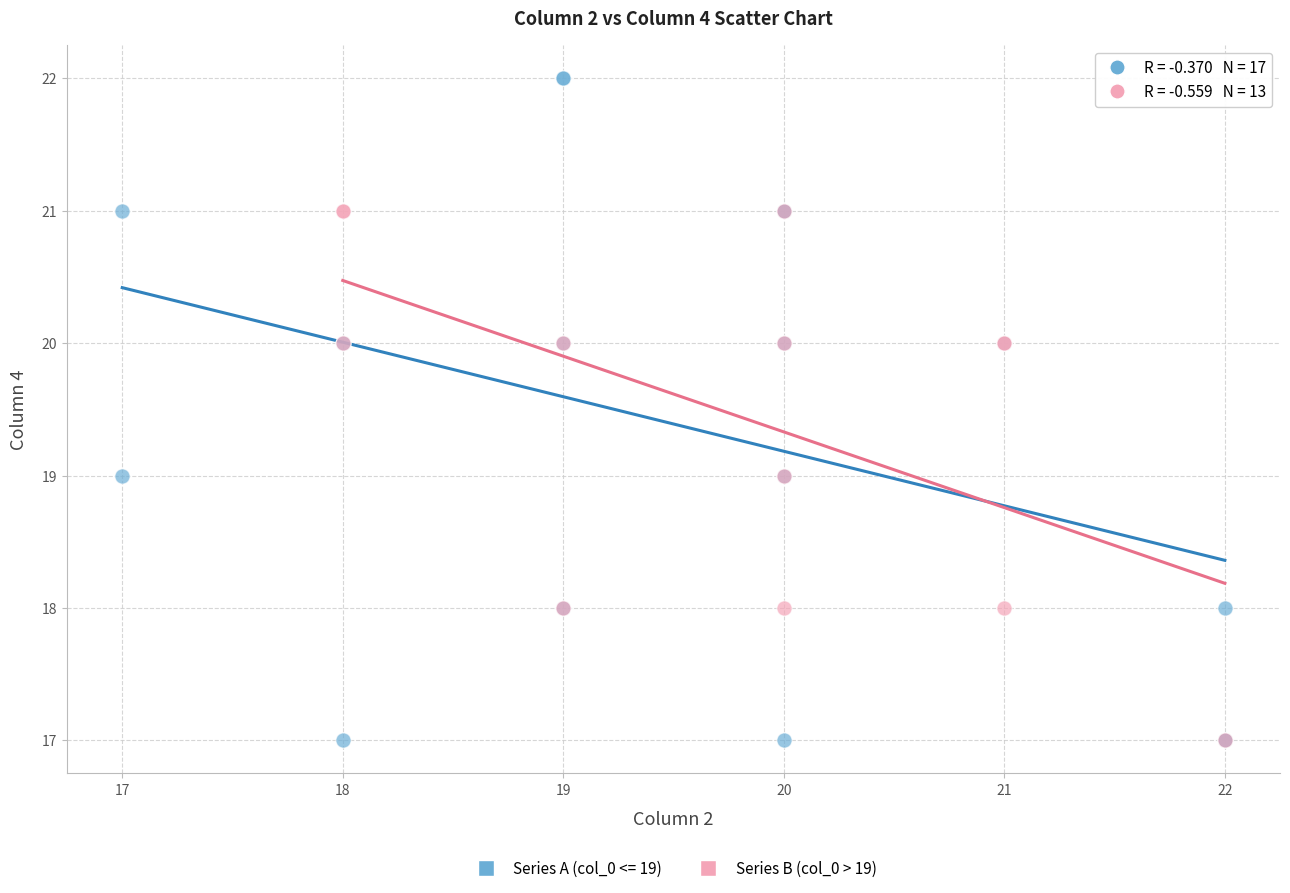

Which series reaches the maximum Y coordinate?

Series A (col_0 <= 19)